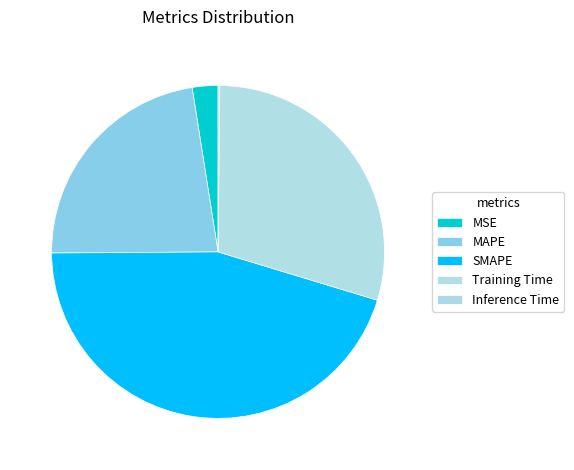

Is there a majority slice in this chart?

No